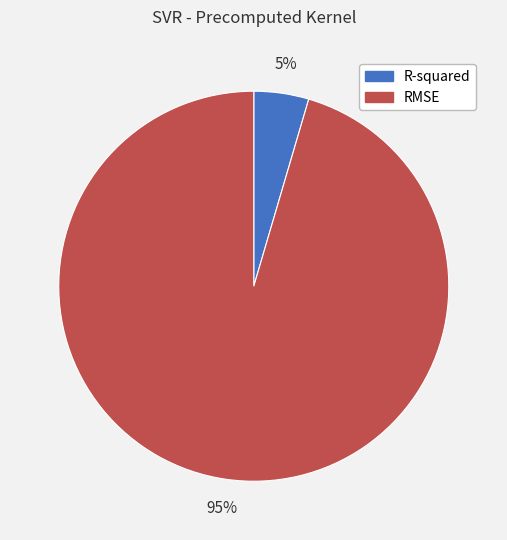

Combined, do RMSE and R-squared account for over 50%?

Yes